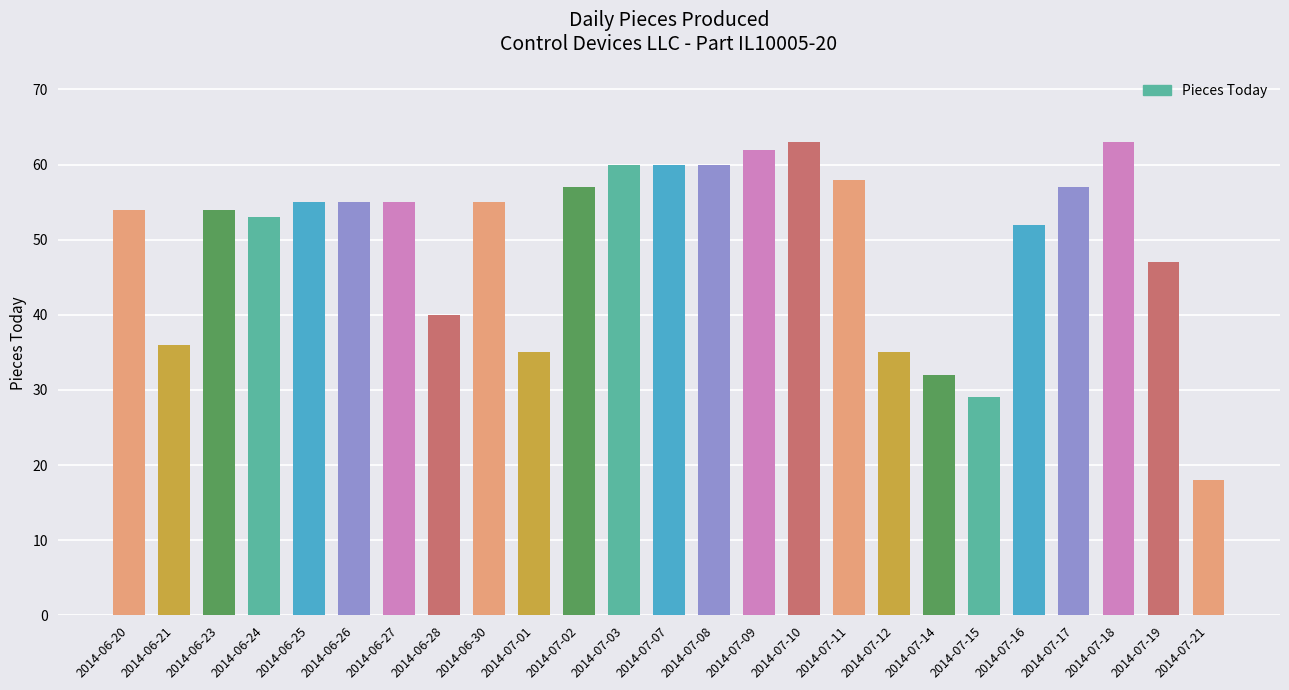

Are the bars horizontal?

No